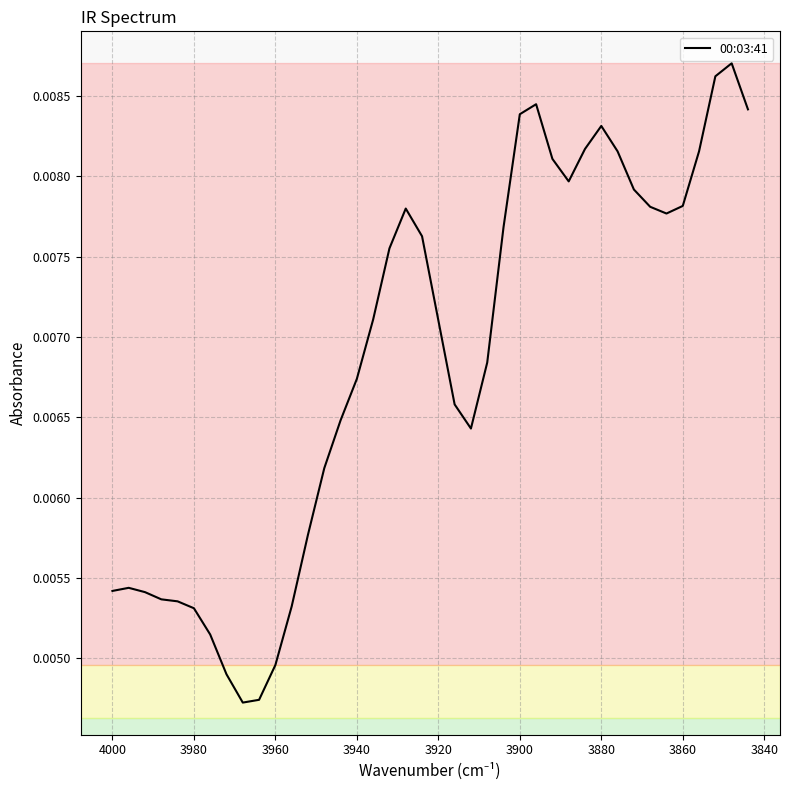

Is it true that the value at 32 is 0.0?

False